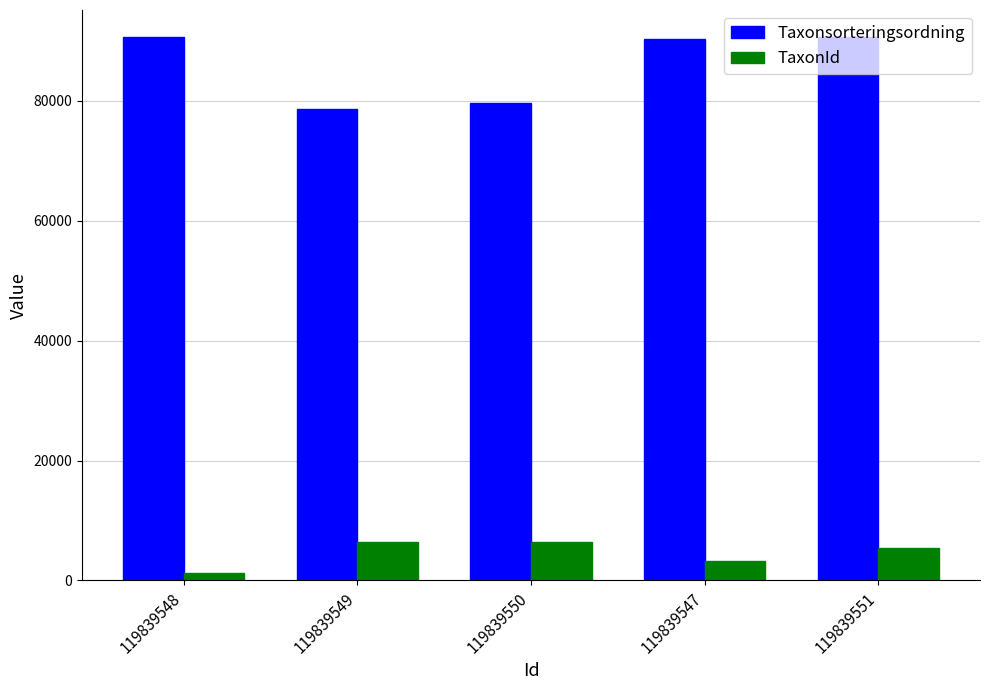

What is the highest value of the TaxonId series?

6458